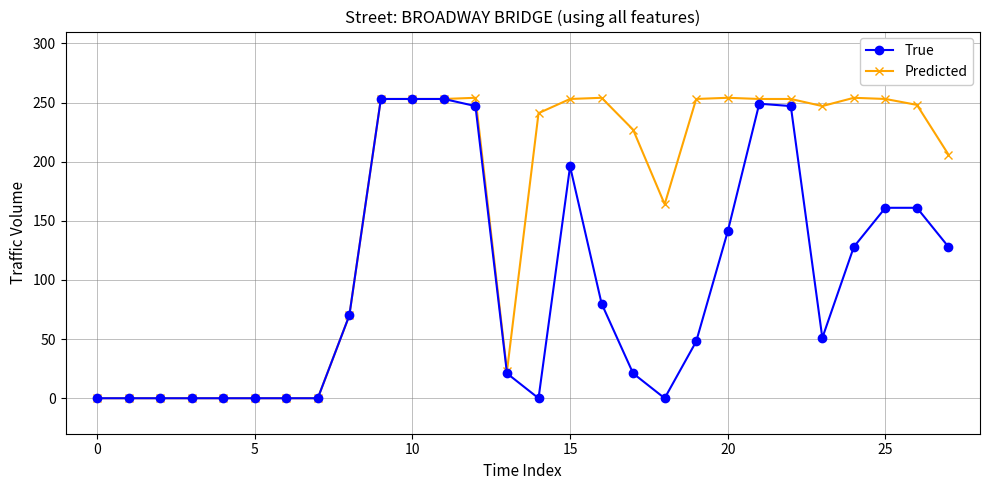

Rank the series by their average value, from lowest to highest.

True, Predicted